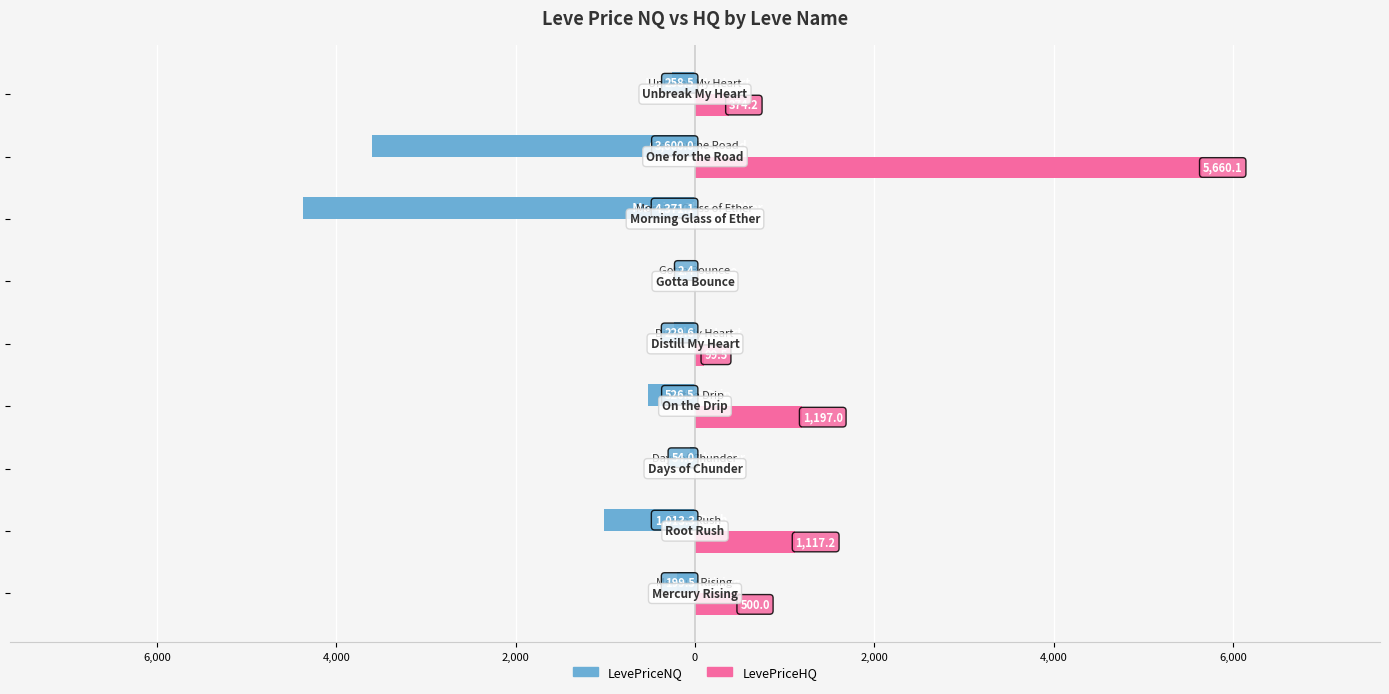

What are all the series names shown in the legend?

LevePriceNQ, LevePriceHQ